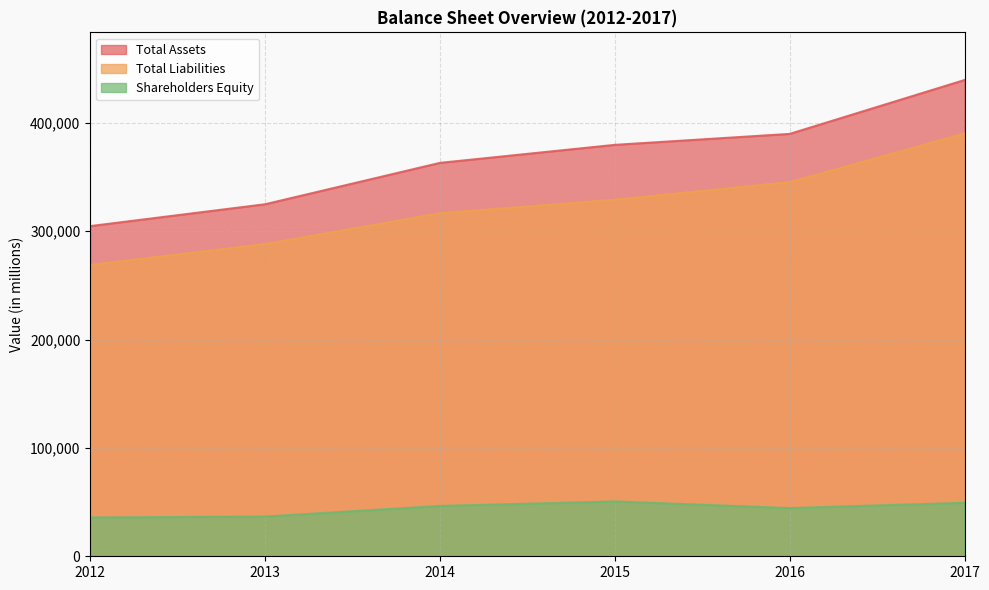

How many lines are shown in the chart?

3